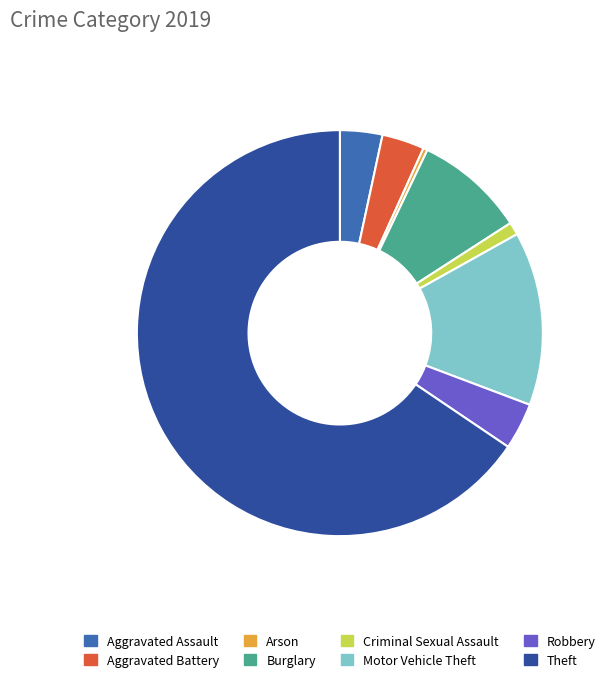

True or false: Aggravated Assault accounts for 3% of the total.

True